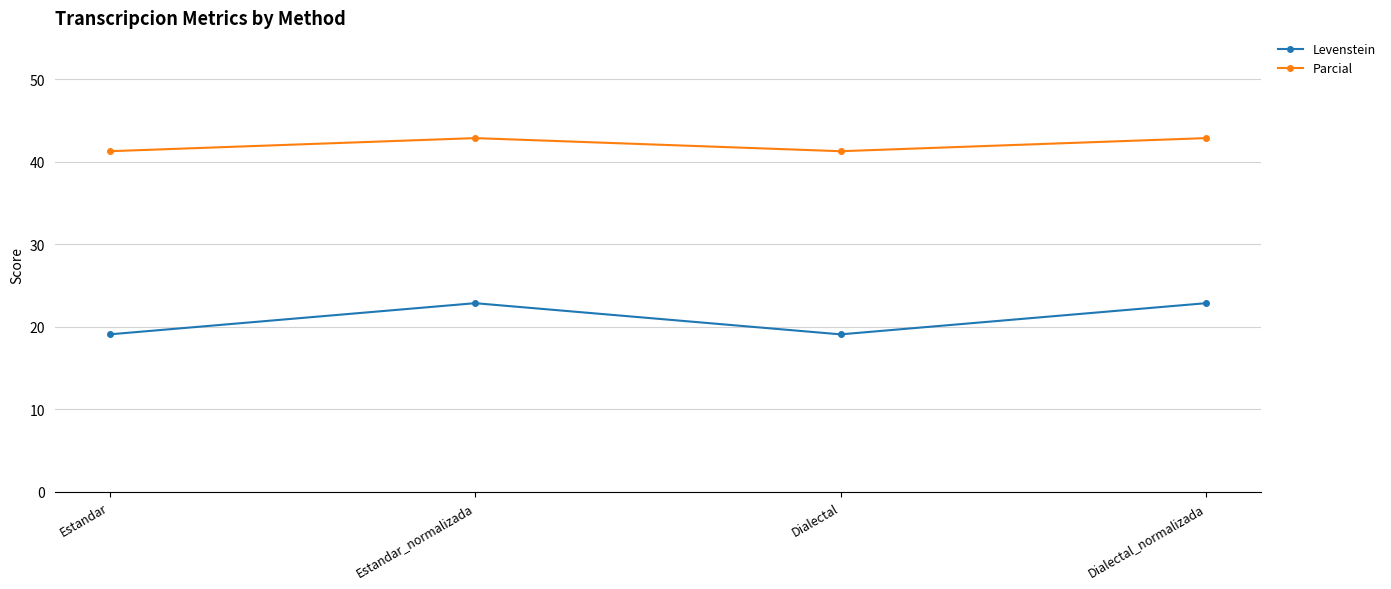

What is the label of the 2nd point from the left?

Estandar_normalizada